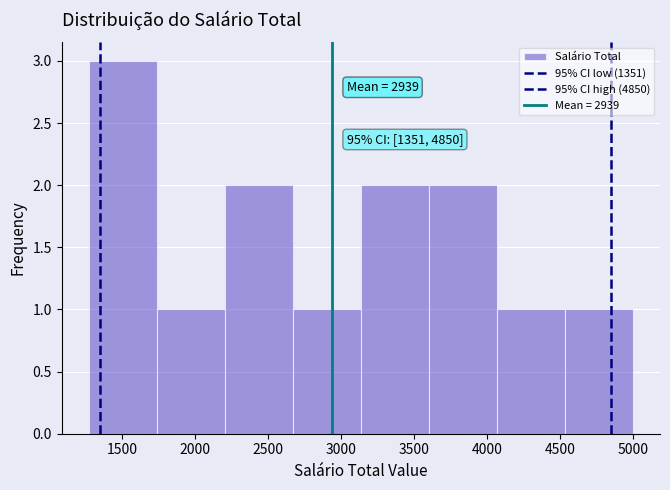

Over which range of the x-axis is the bar tallest?

1250 to 1750